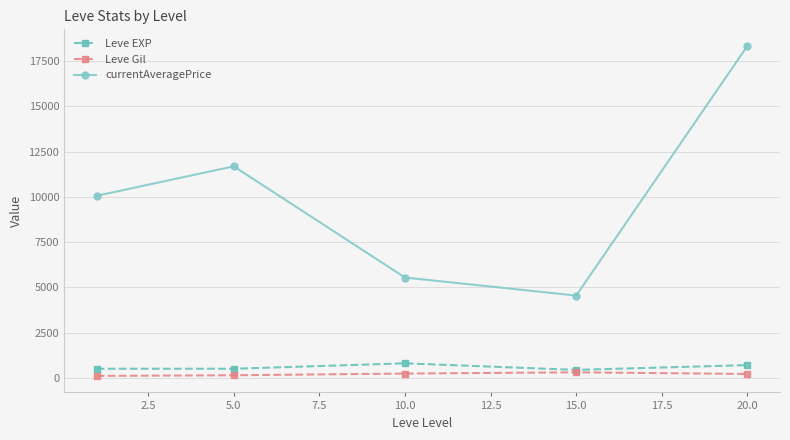

What is the maximum value shown in the chart?

18338.5